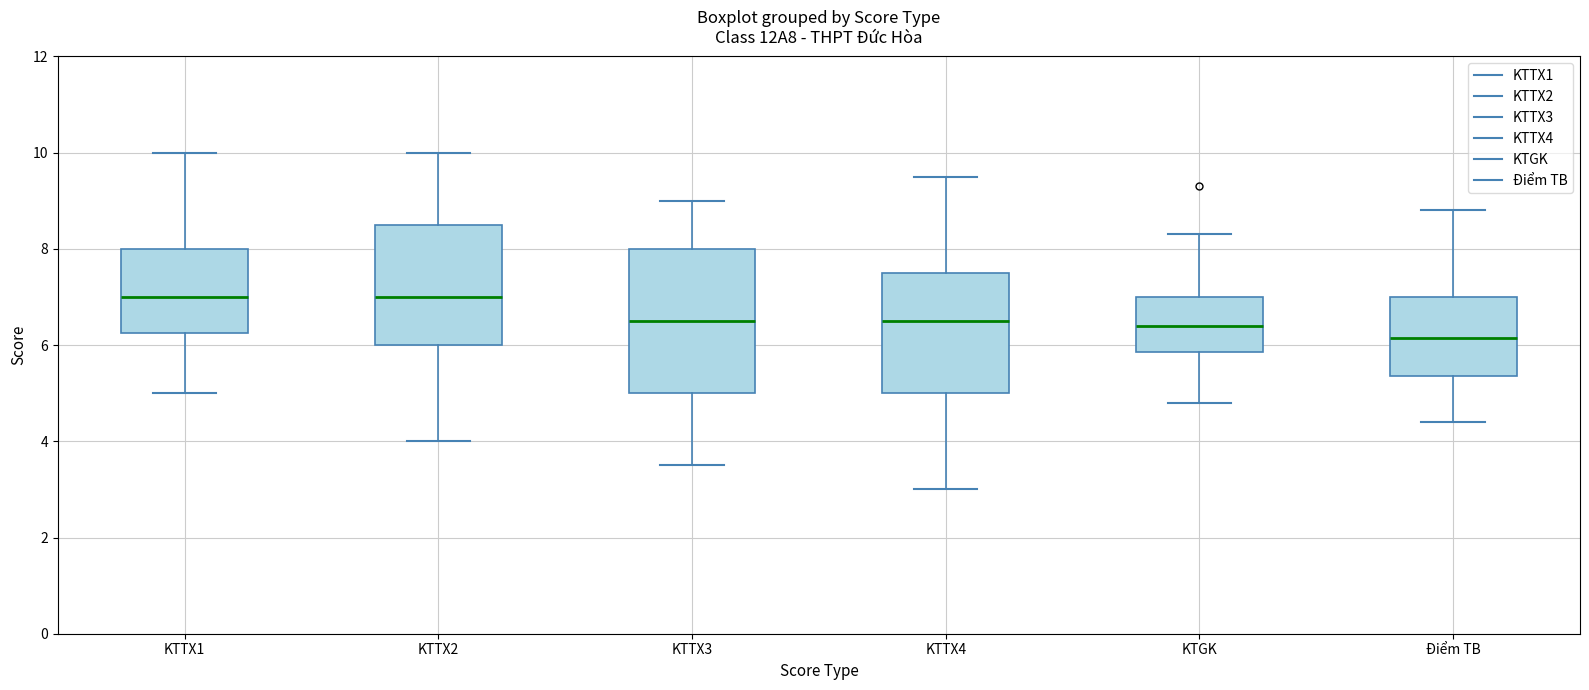

Comparing the boxes themselves (not the whiskers), which one is the tallest?

KTTX3